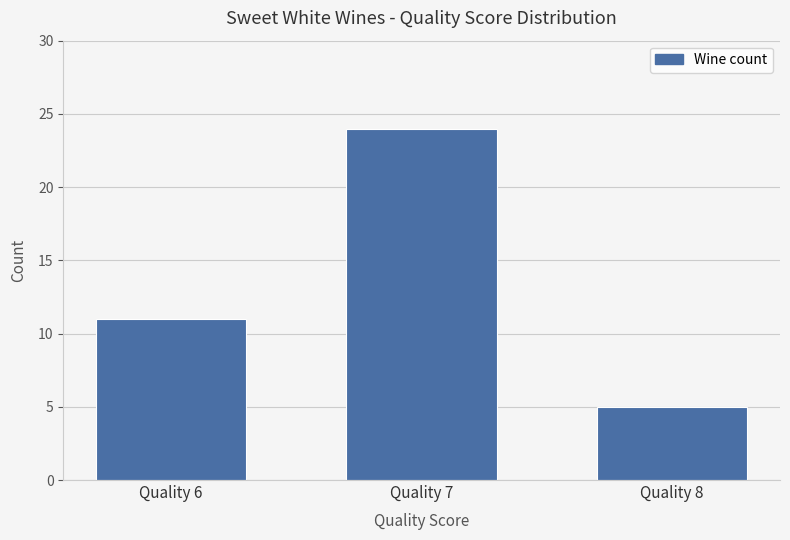

The value at Quality 8 is 2. True or false?

False